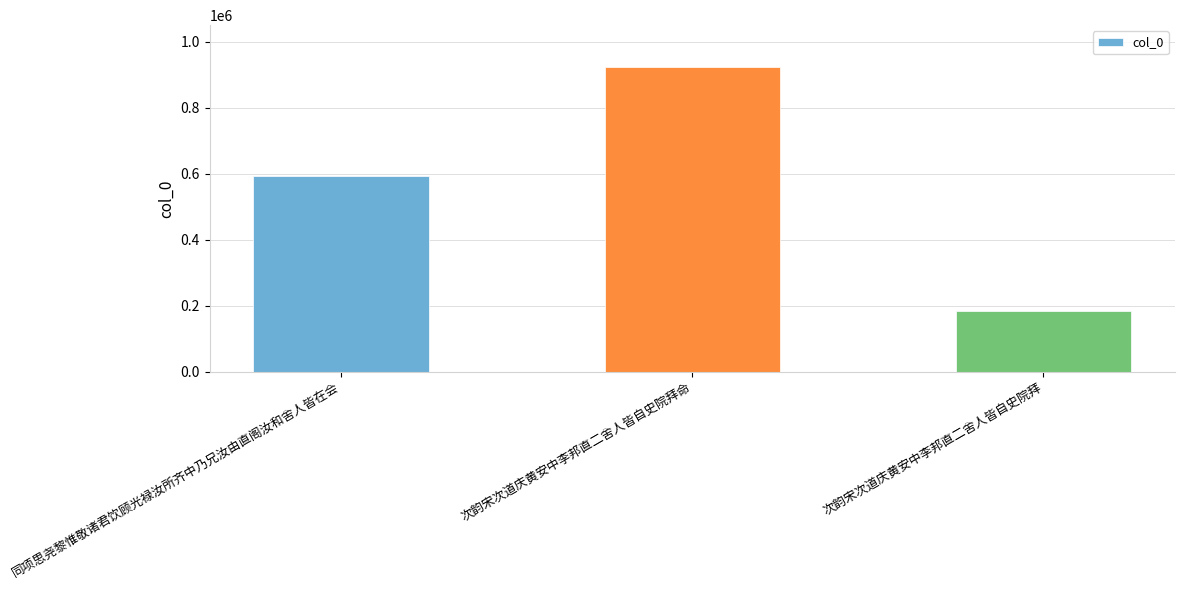

Are the bars horizontal?

No